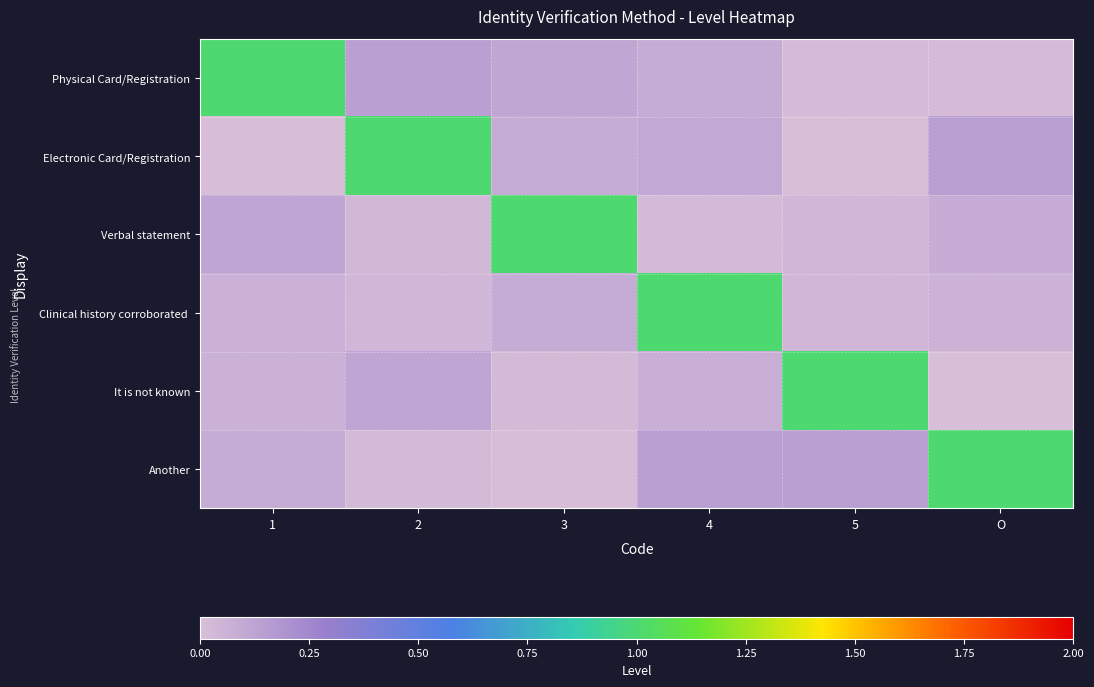

Between 3 and 4, which series saw the biggest shift?

Verbal statement